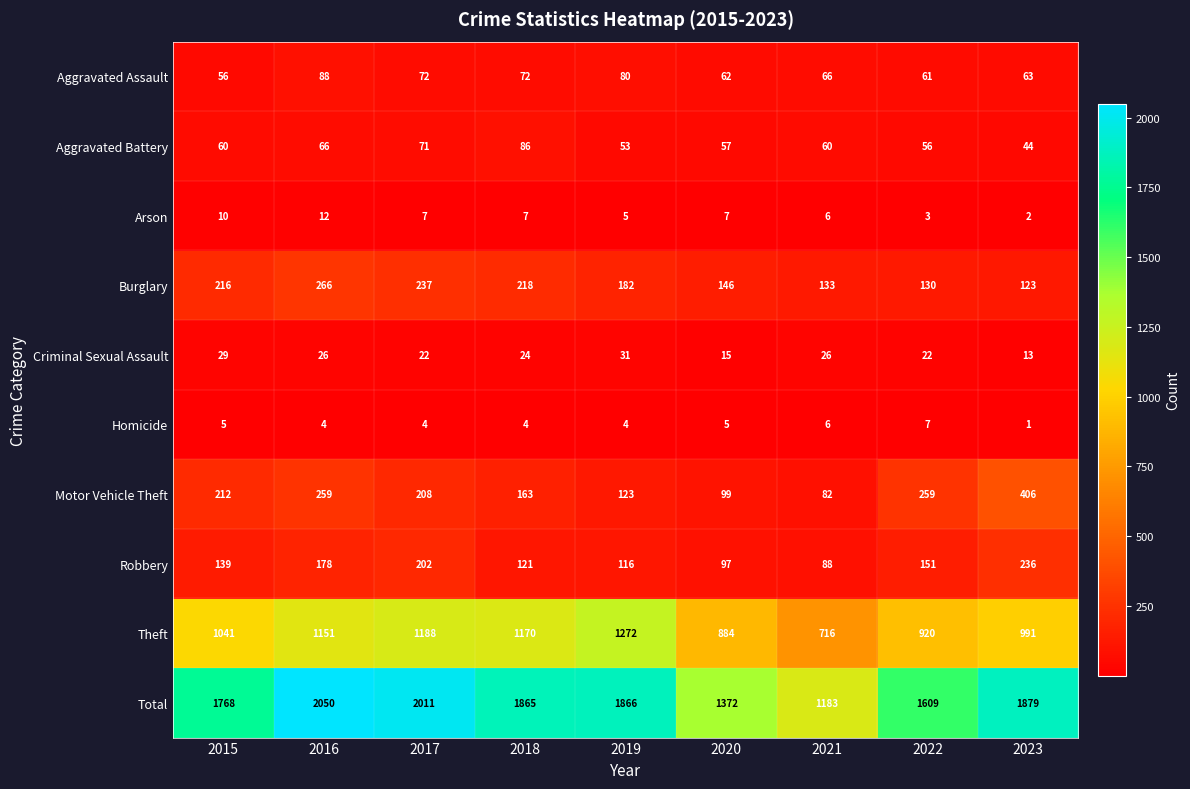

Which category has the highest value in the Criminal Sexual Assault series?

2019